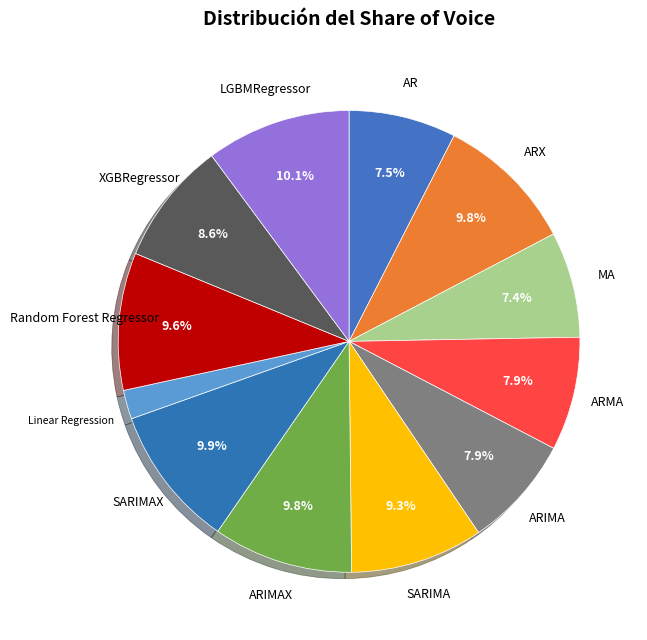

How many segments does this pie chart have?

12